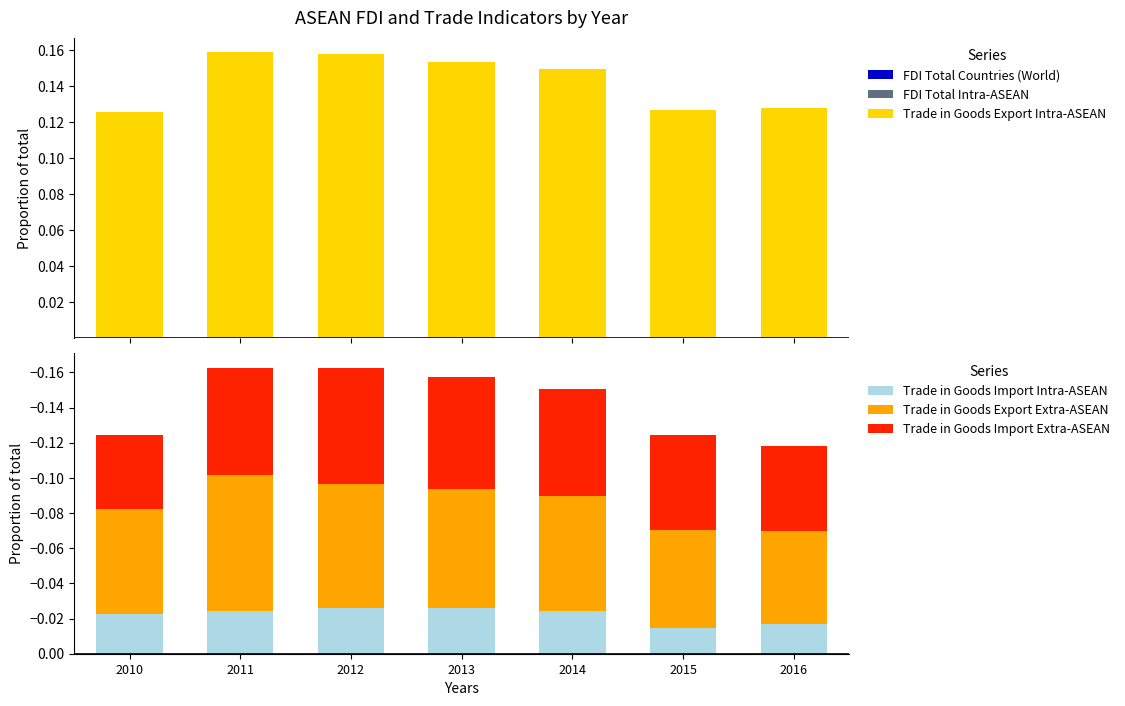

Is it true that Trade in Goods Import Extra-ASEAN equals -0.1 at 2014?

True